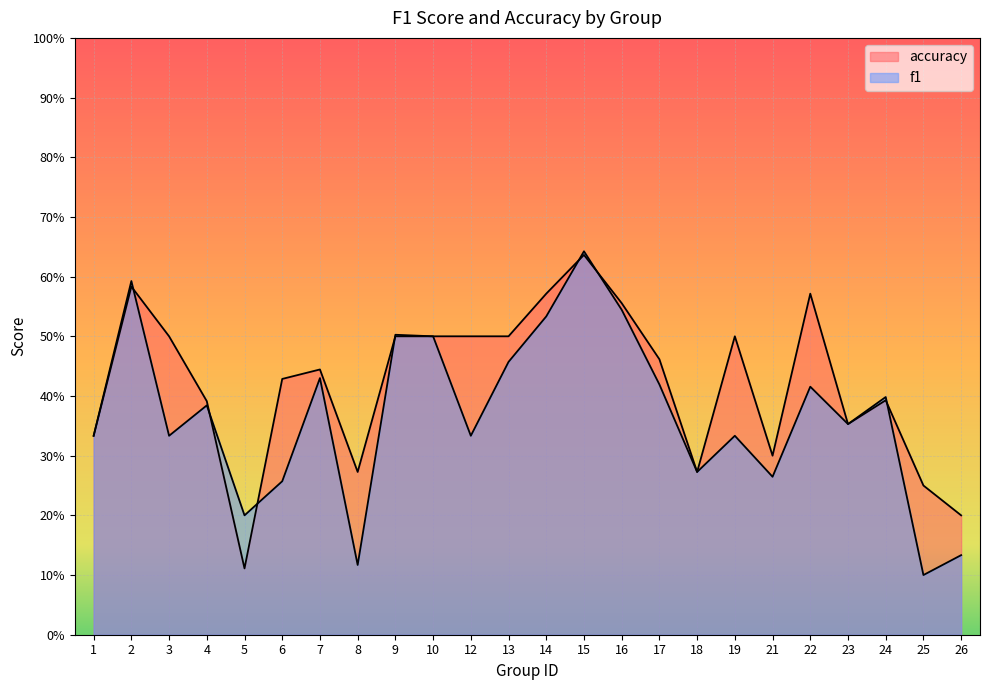

In f1, how many points are lower than both neighbors (excluding endpoints)?

8